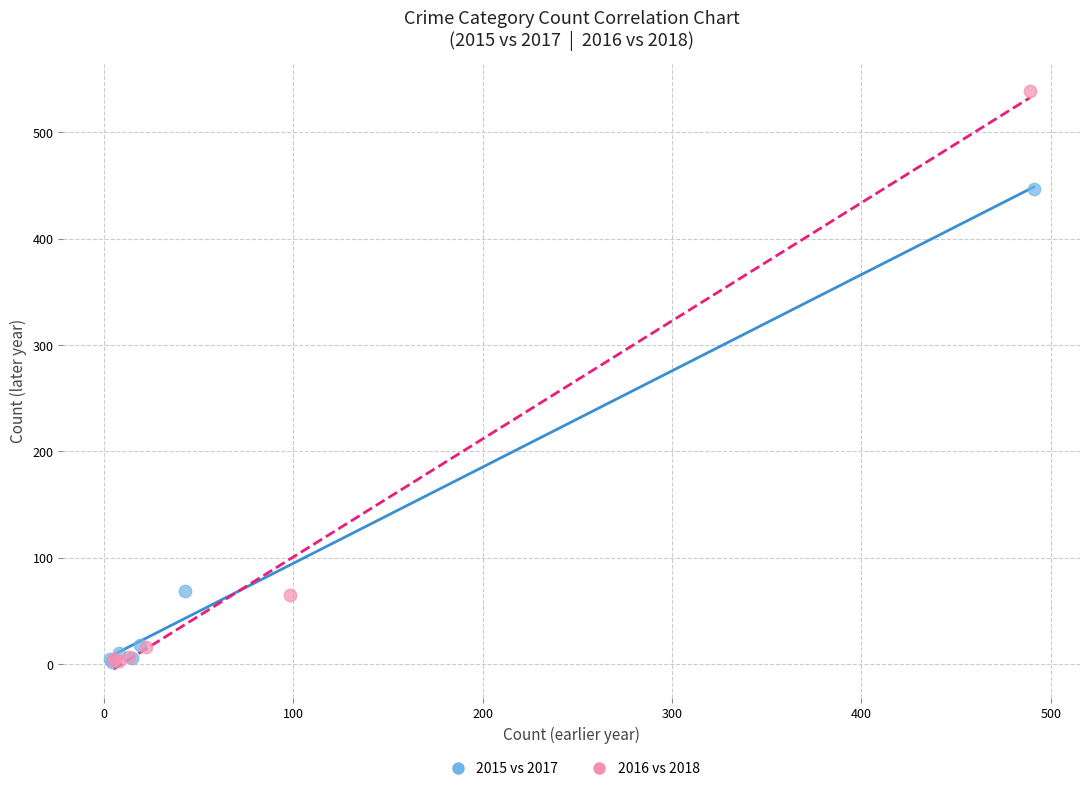

What are all the series names shown in the legend?

2015 vs 2017, 2016 vs 2018